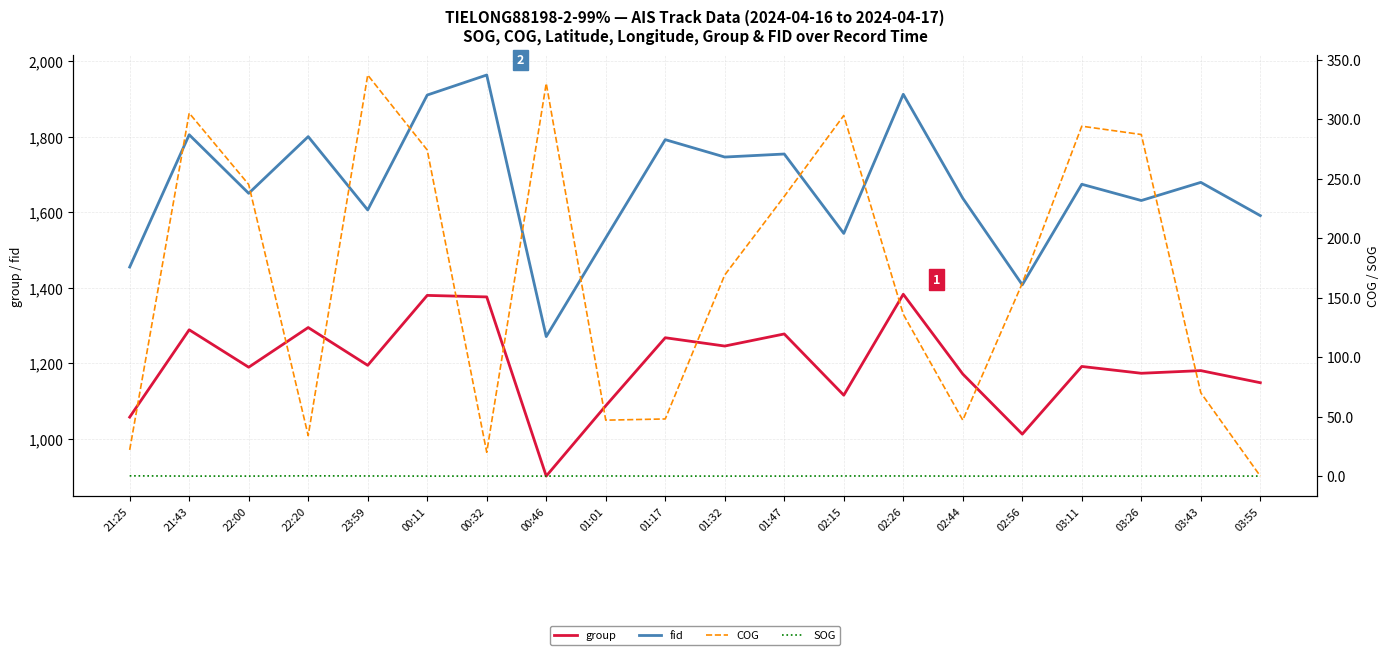

At which category does the chart reach its peak across all series?

00:32